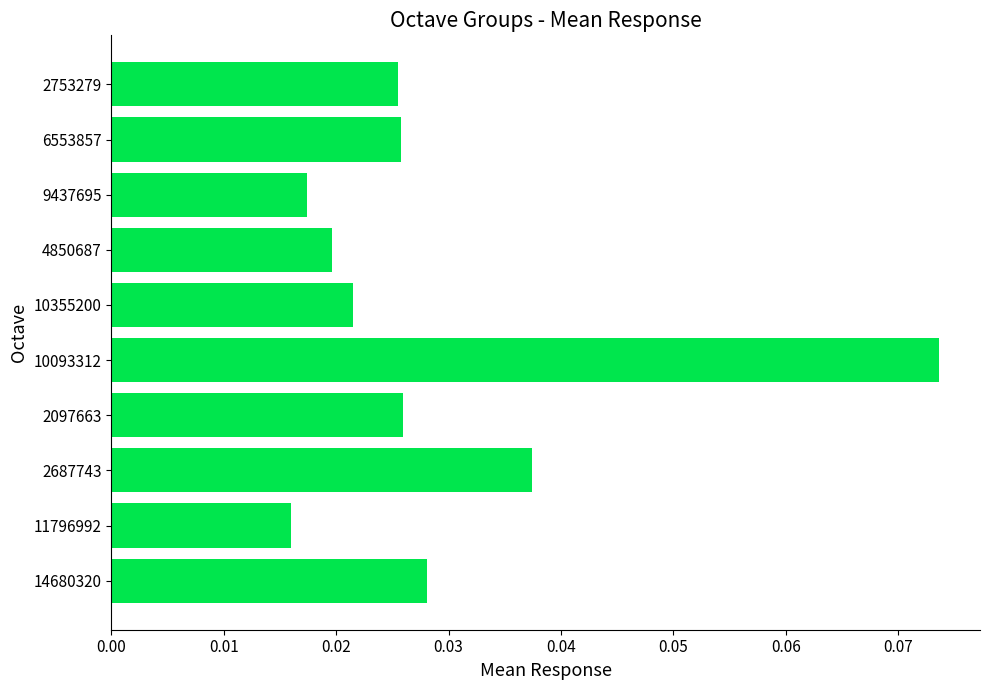

Which category has the highest value across all series?

10093312